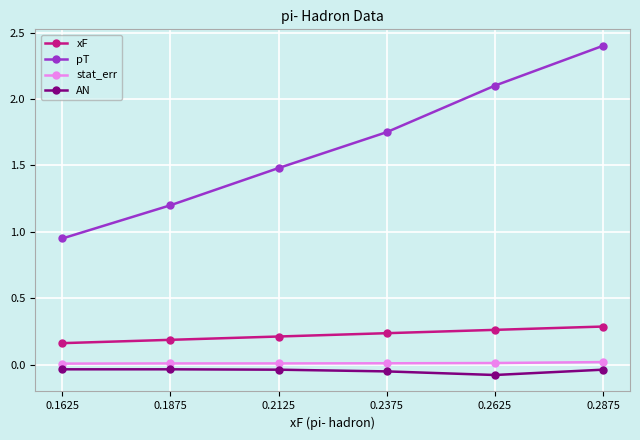

How many categories are shown in the chart?

6